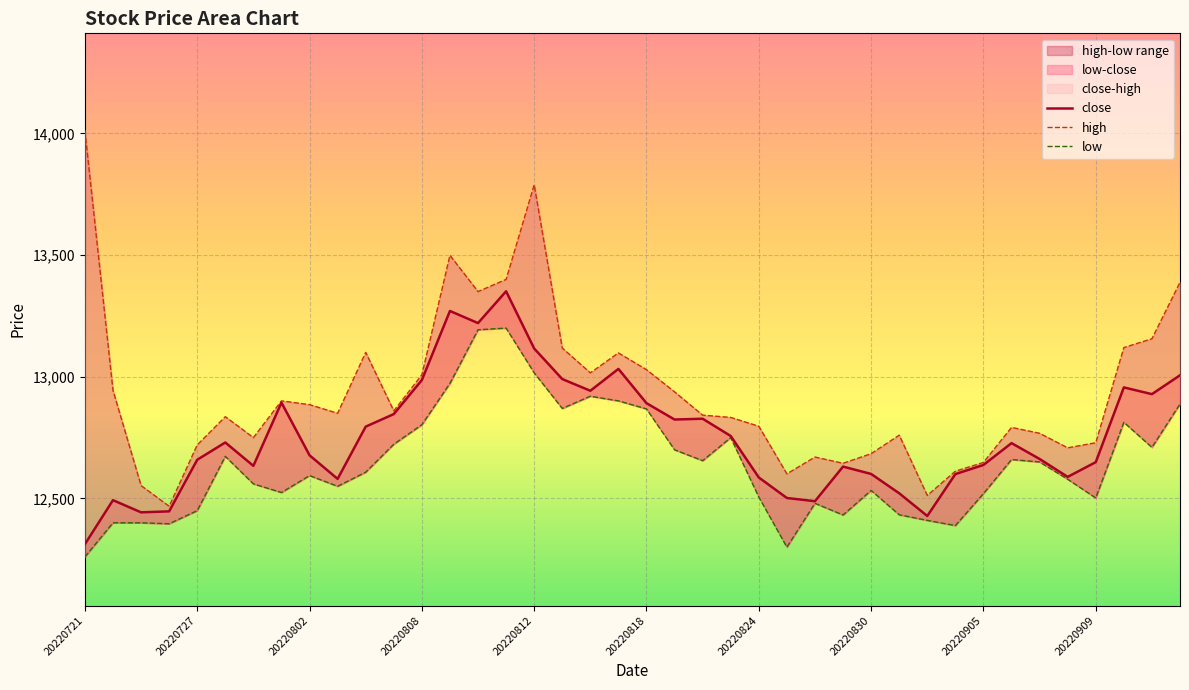

Which category has the highest value in the low series?

15